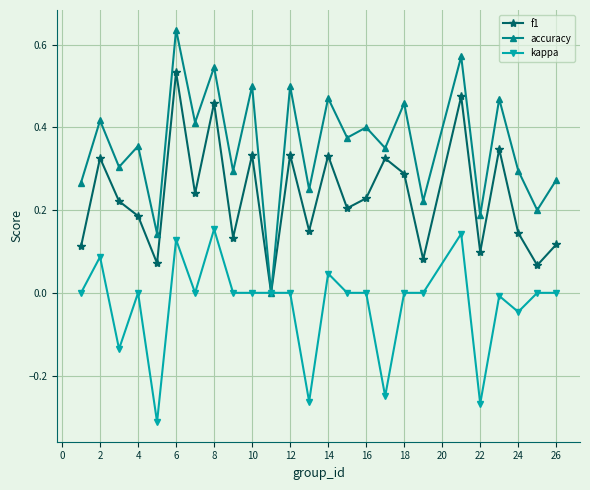

Which series has the largest total across all categories?

accuracy